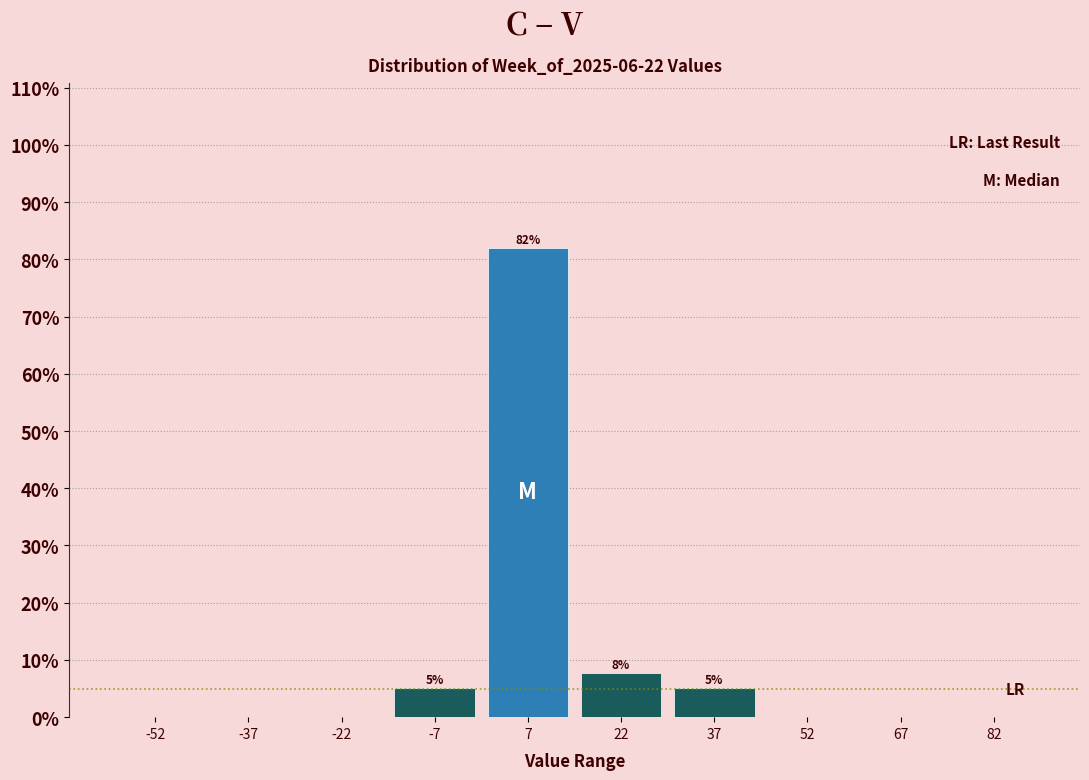

Over which range of the x-axis is the bar tallest?

0 to 15